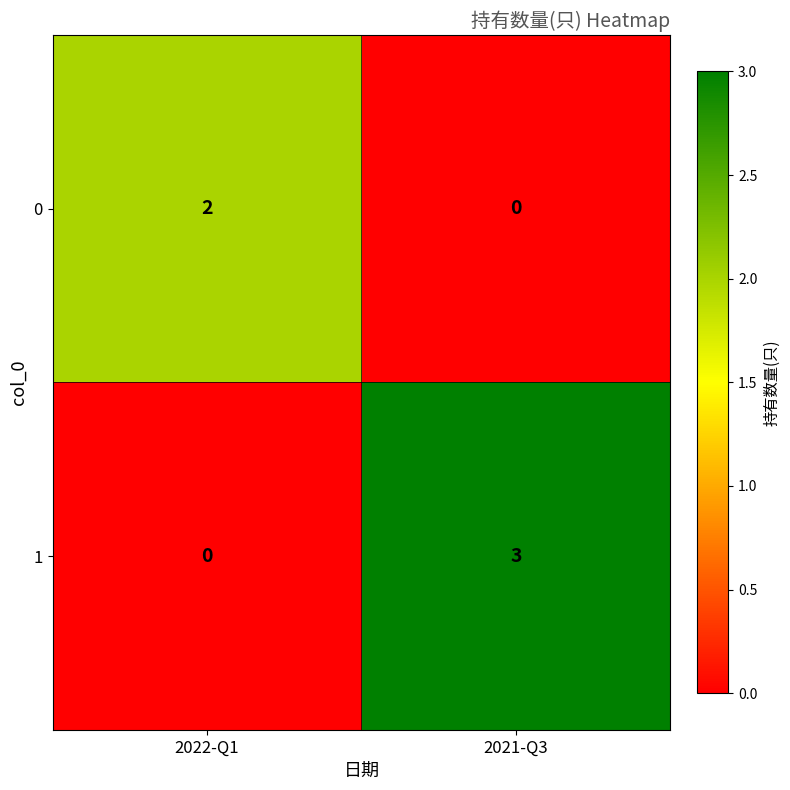

Reading left to right, list all the values displayed in this chart.

0: 2	0
1: 0	3